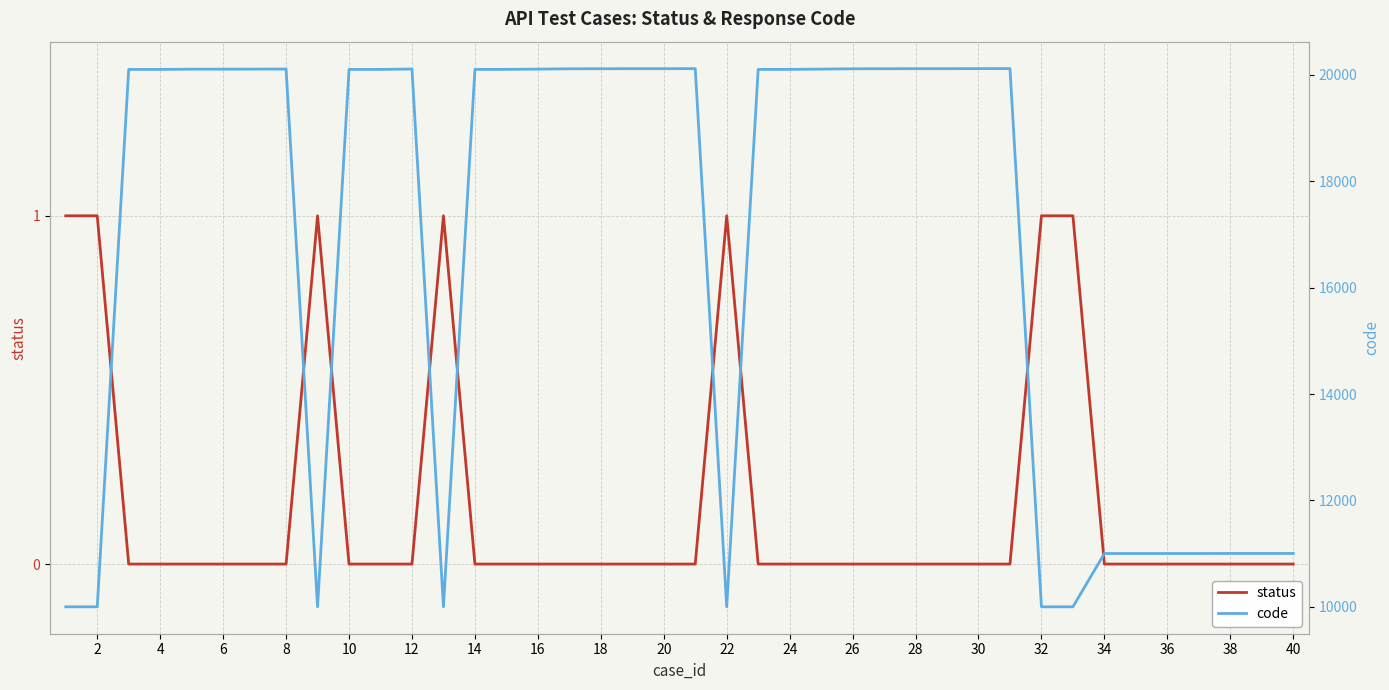

In status, how many points are higher than both neighbors (excluding endpoints)?

3